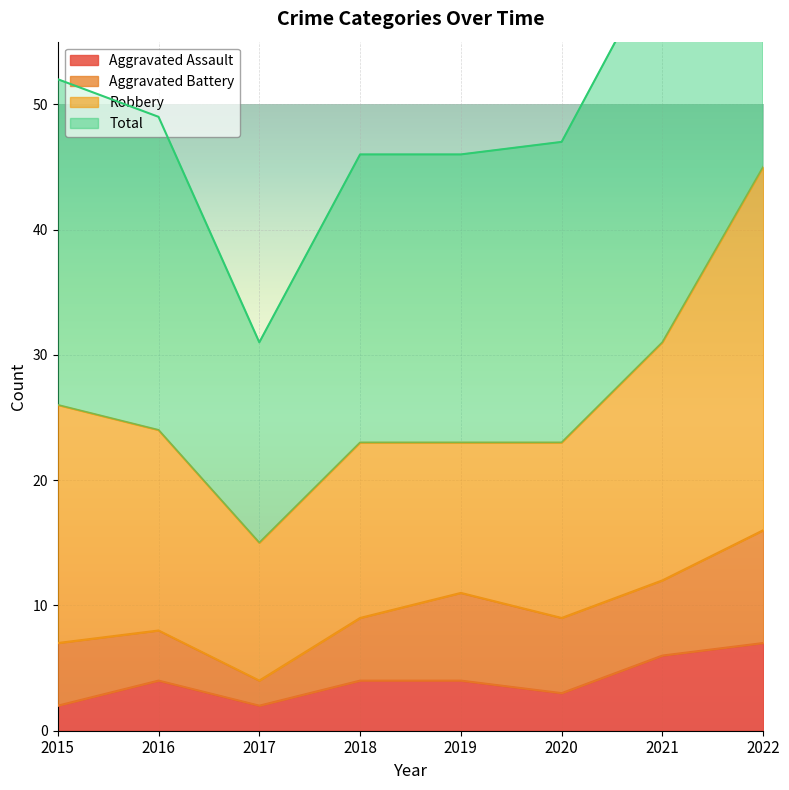

Is it true that Aggravated Assault equals 2 at 2017?

True